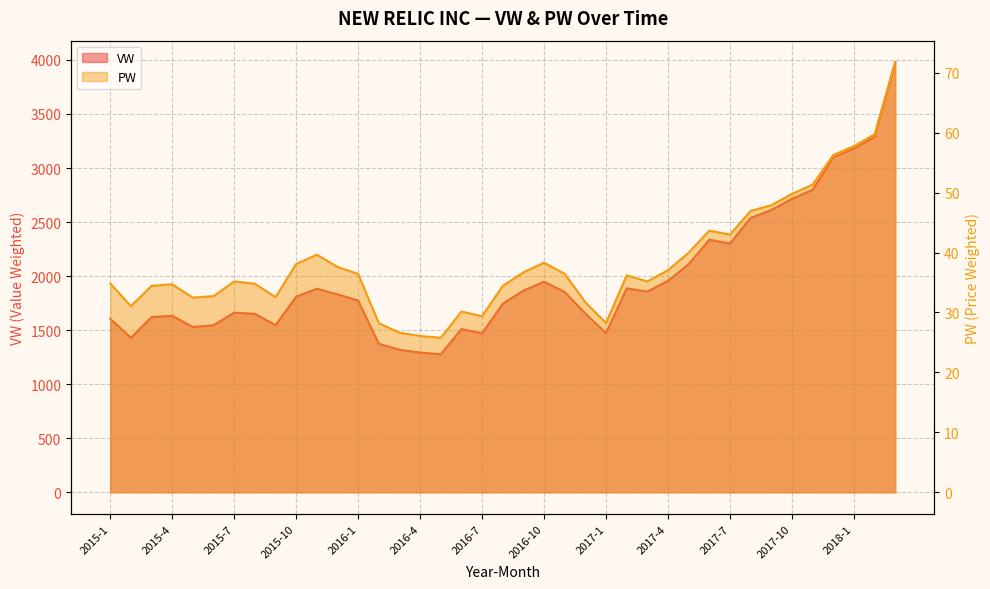

What is the value of the PW point at the 24th from the left?

31.7